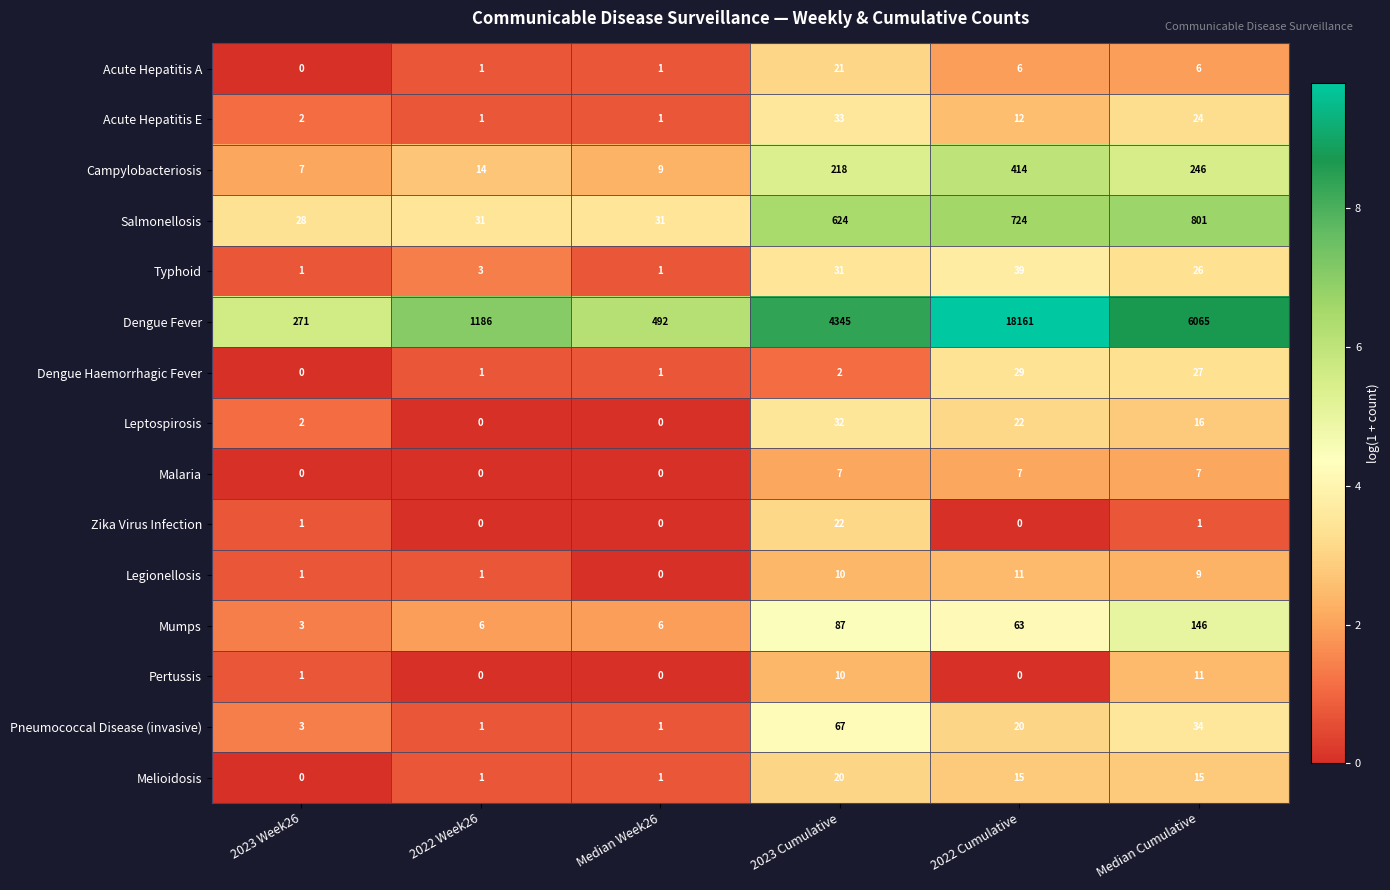

What is the sum of the Zika Virus Infection values at 2022 Cumulative and 2023 Cumulative?

22